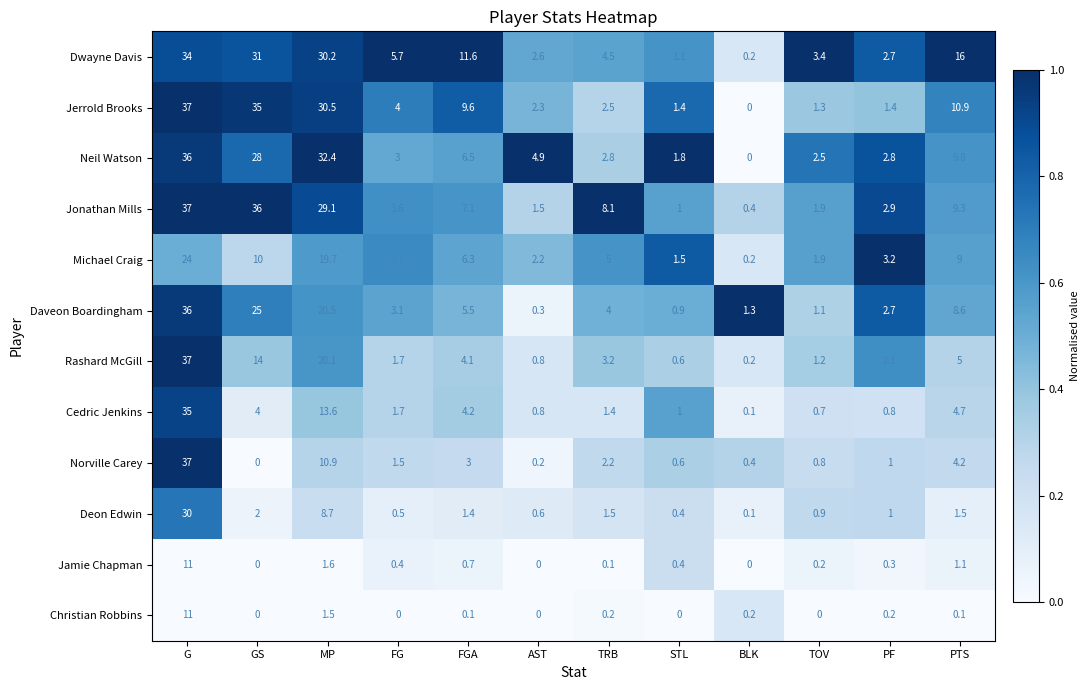

How many data points does each series have?

12